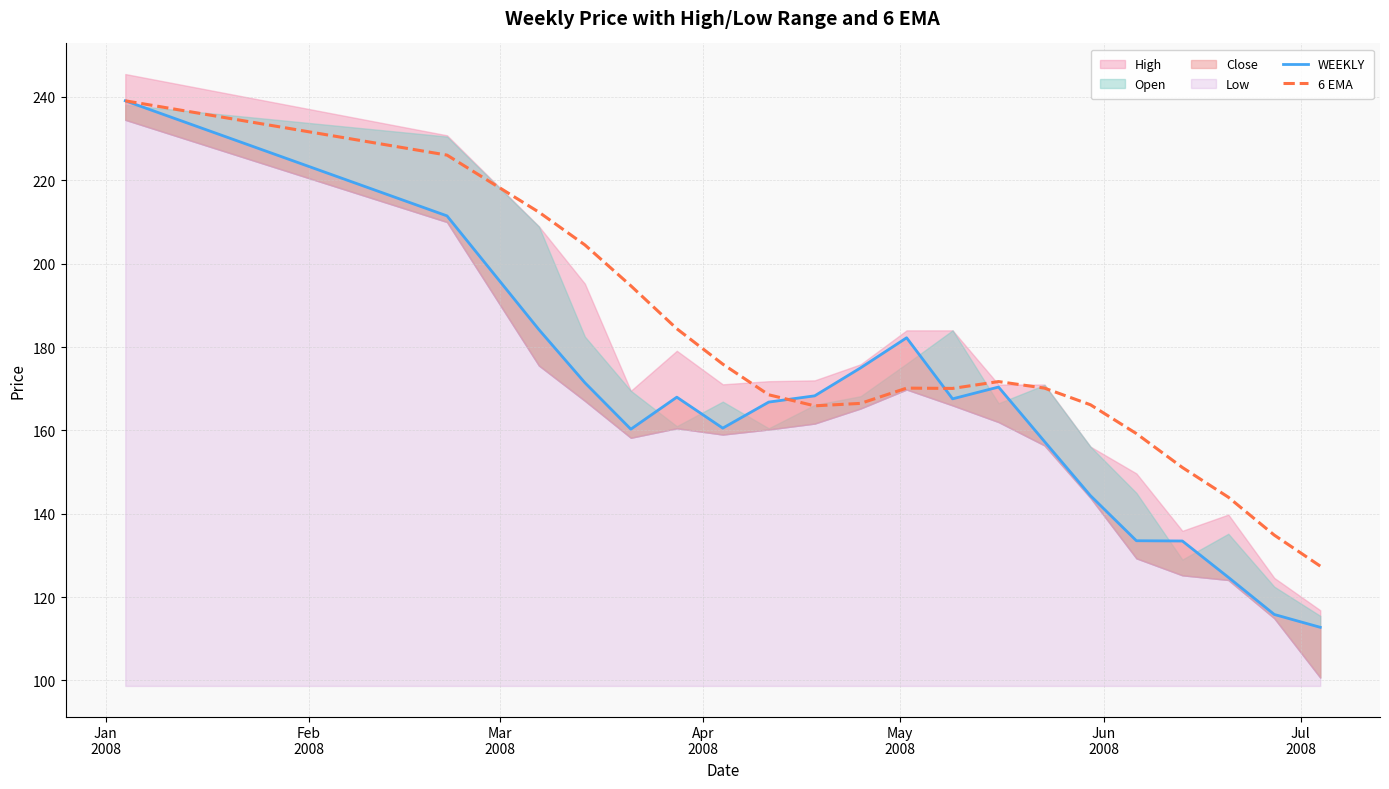

What is the highest value of the 6 EMA series?

239.1